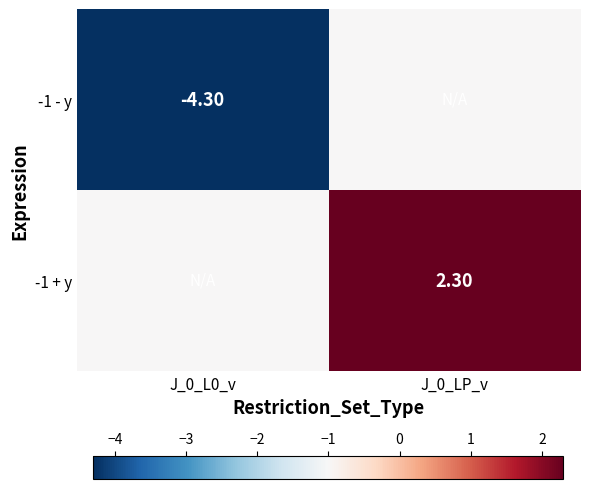

Is the value of -1 + y at J_0_LP_v greater than the value of -1 - y at J_0_L0_v?

Yes